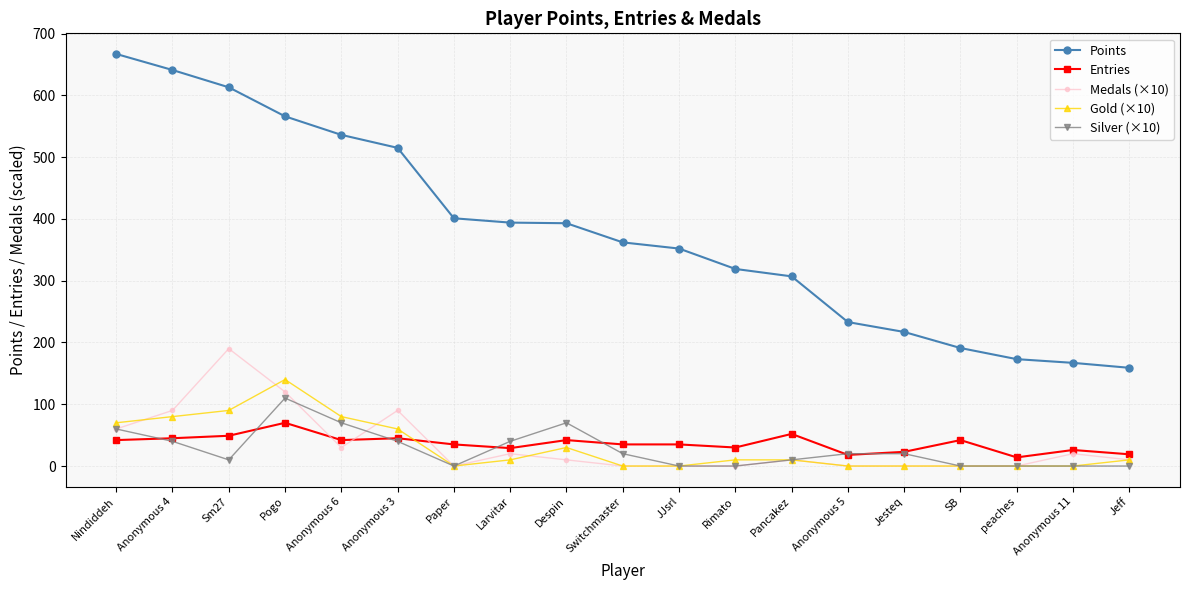

How many series are shown in this chart?

5